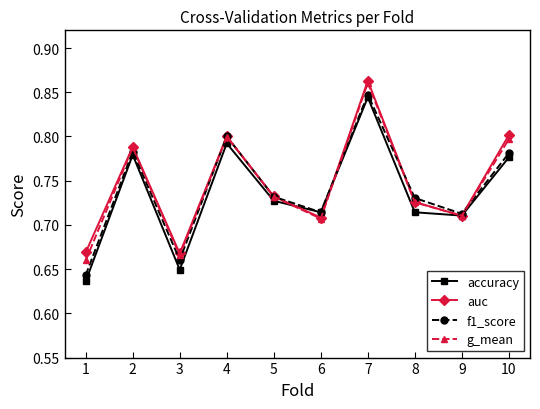

Count the g_mean values in the range 0 to 1.

10